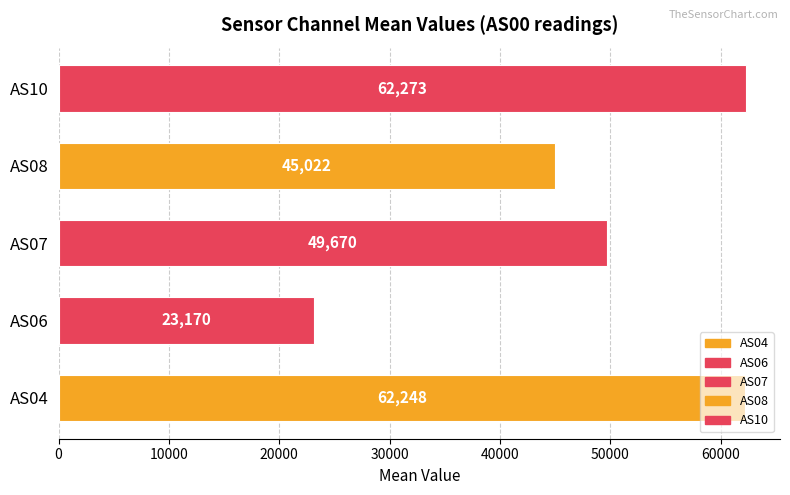

What is the average value of the AS10 series?

62273